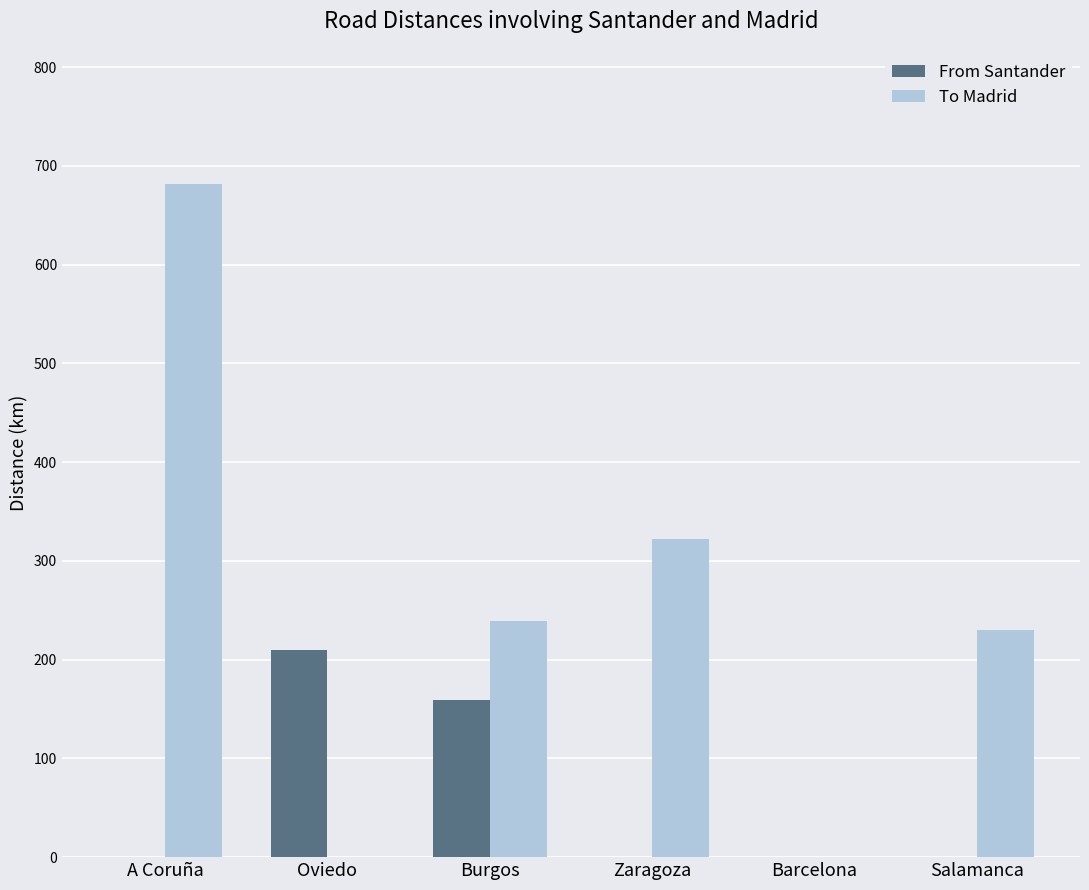

Count the number of data series in this chart.

2